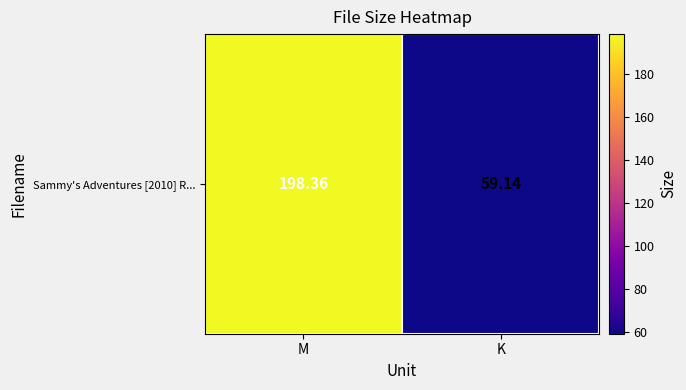

What is the change in value from M to K?

-139.2